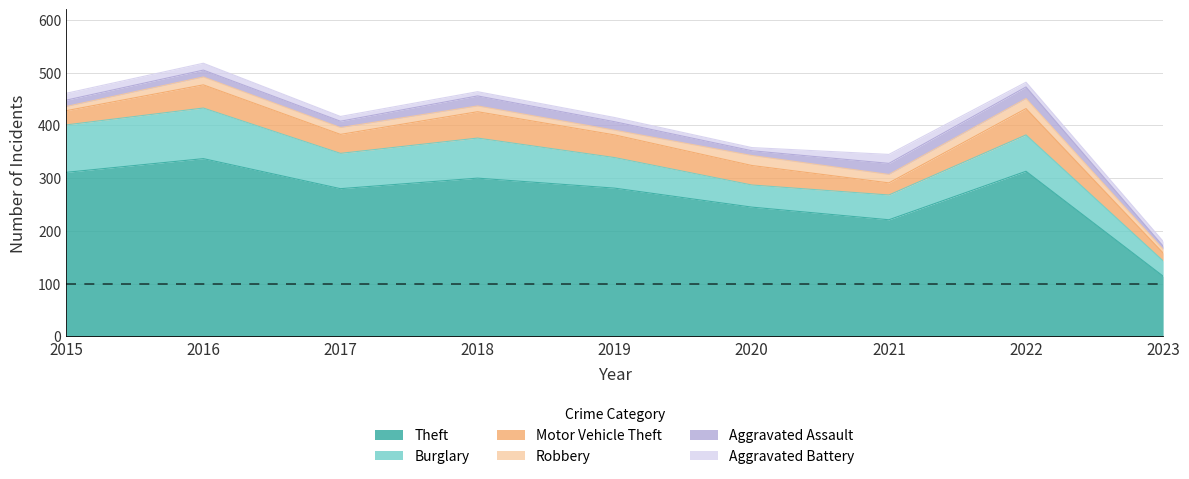

What is the difference between the Aggravated Assault values at 2016 and 2015?

1